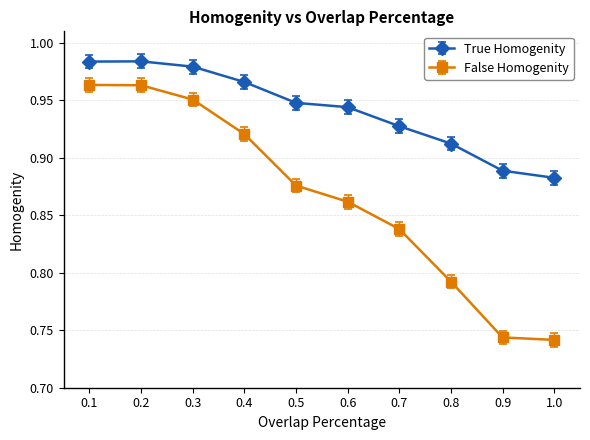

How many lines are shown in the chart?

2